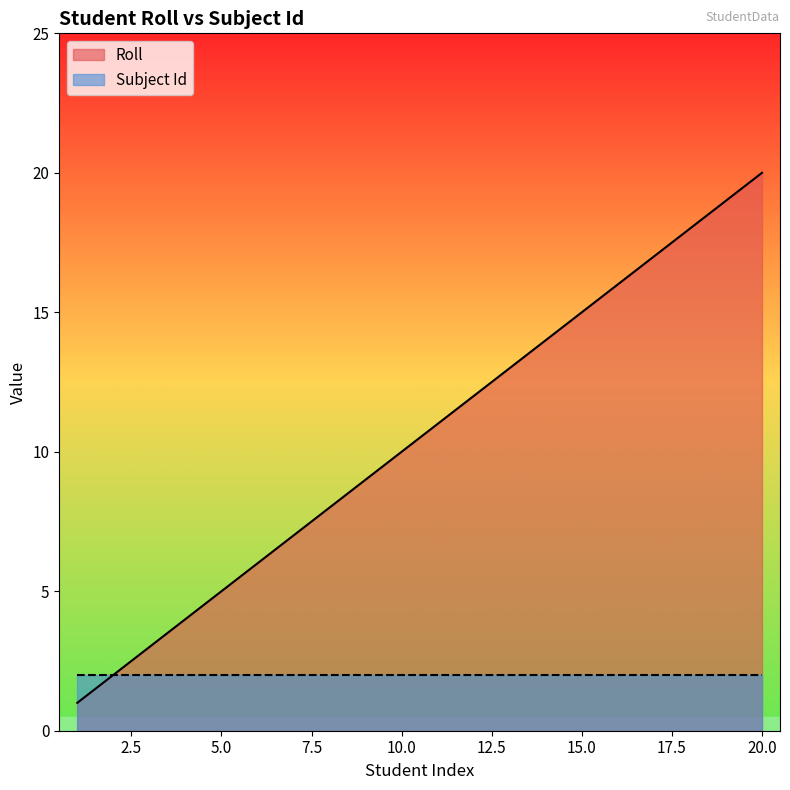

What is the ratio of the value at 8 to the value at 15?

0.5